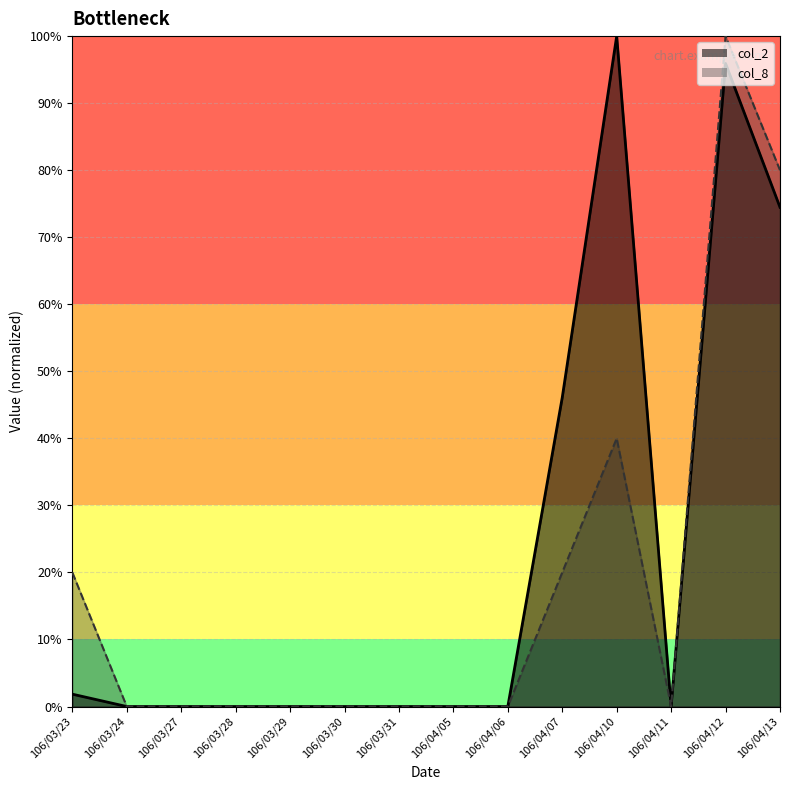

Is the value of col_8 line at 106/04/06 greater than the value of col_2 line at 106/03/23?

No